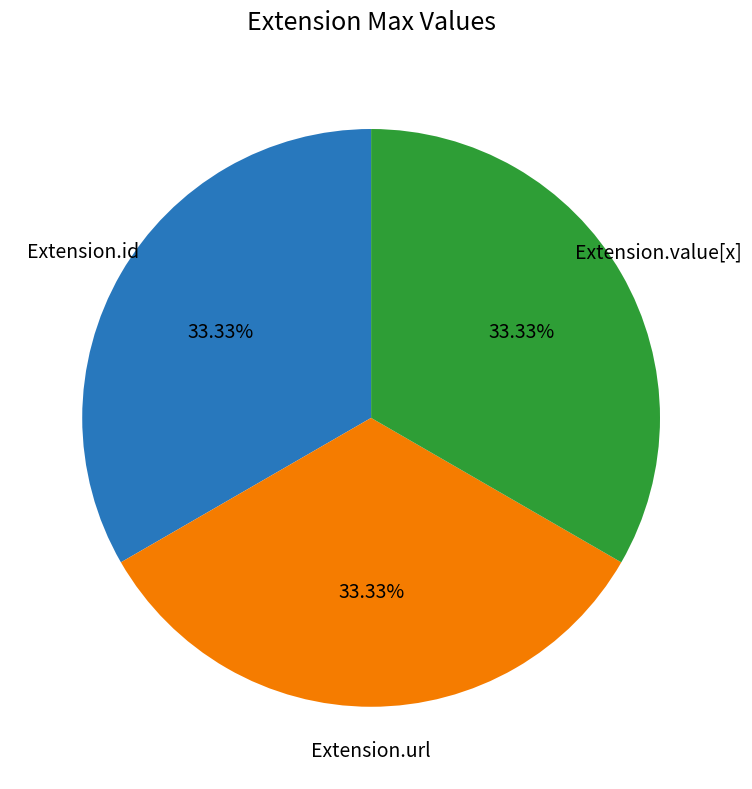

Does any single category account for the majority?

No